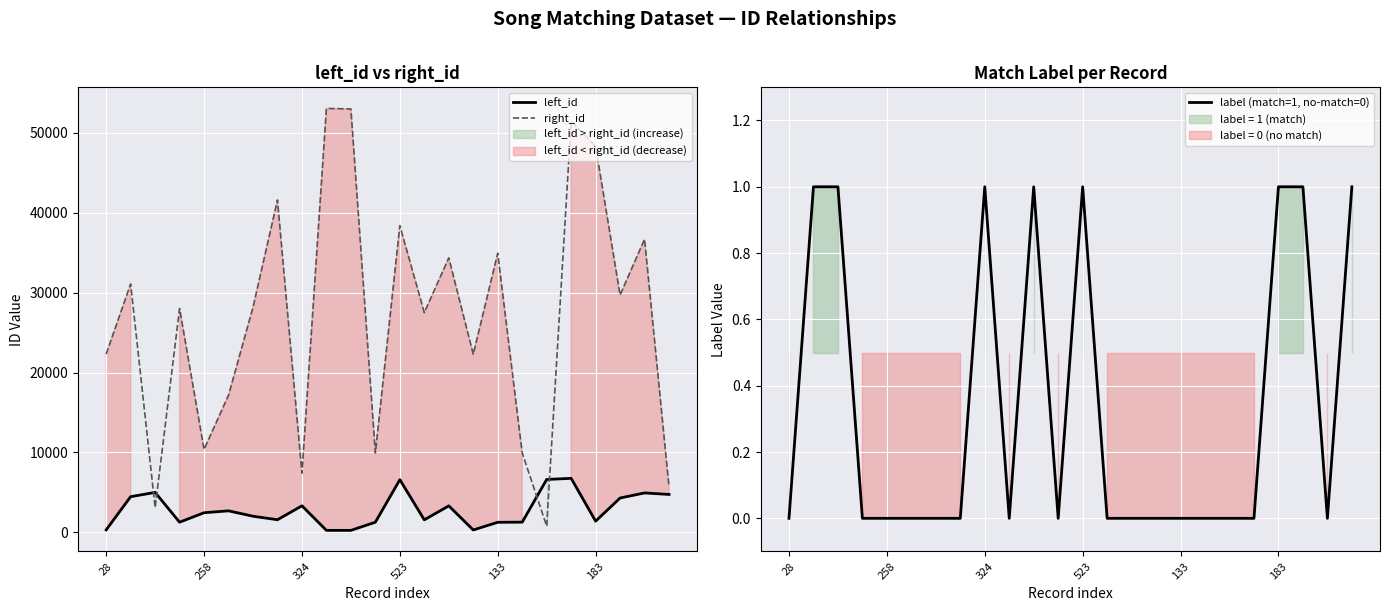

How many times do left_id and right_id cross each other?

4